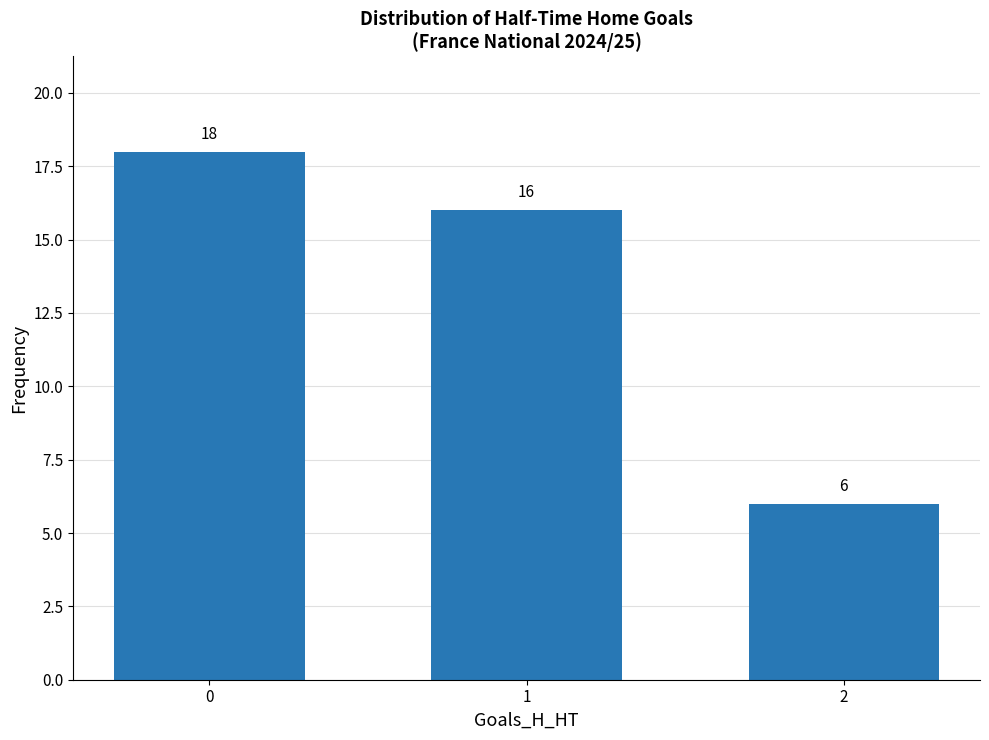

List the labels in order of value, smallest first.

2, 1, 0